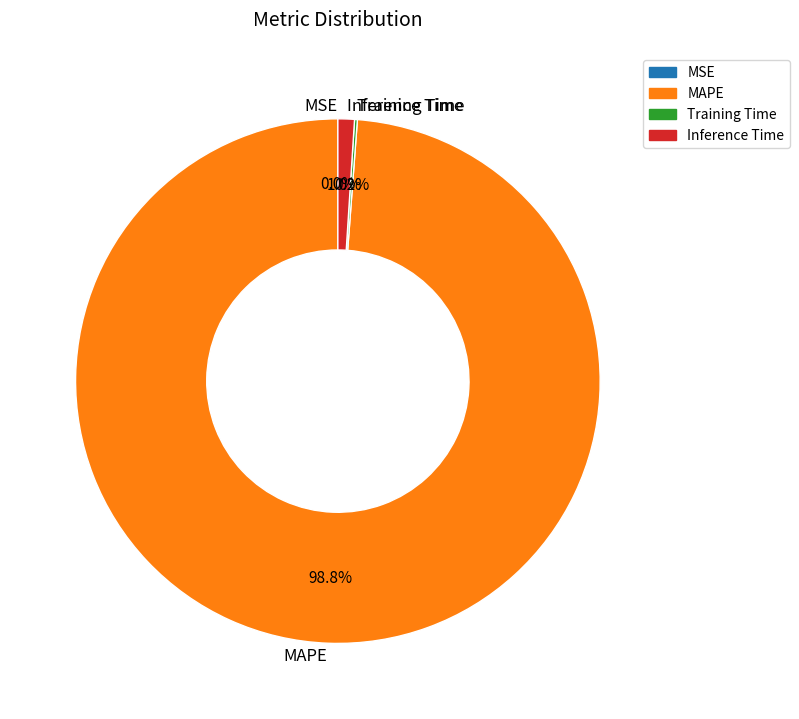

What is the majority slice?

MAPE